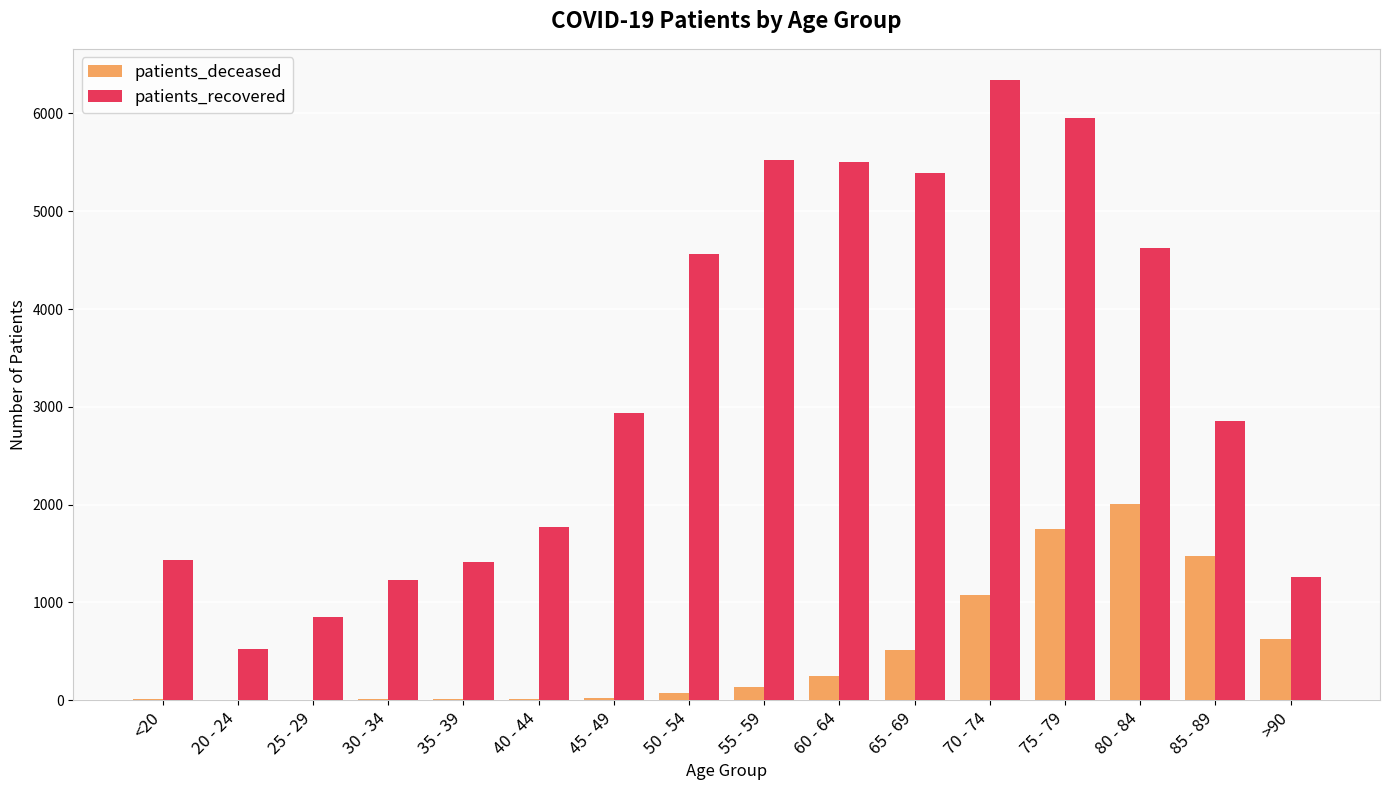

Which label corresponds to the largest value in the chart?

70 - 74